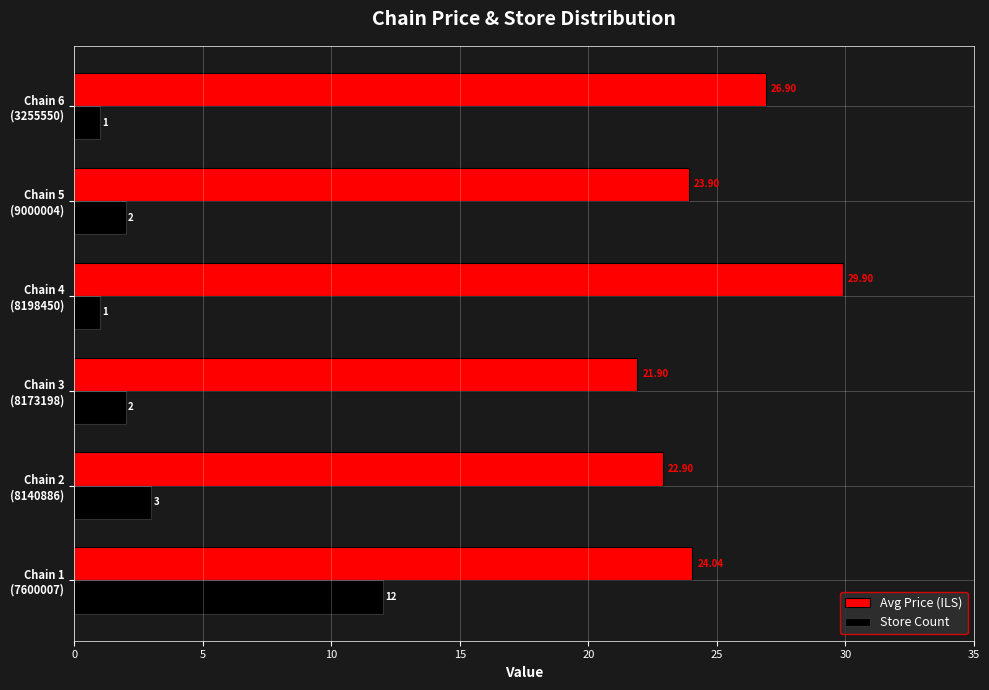

Which series has the largest range (max minus min)?

Store Count